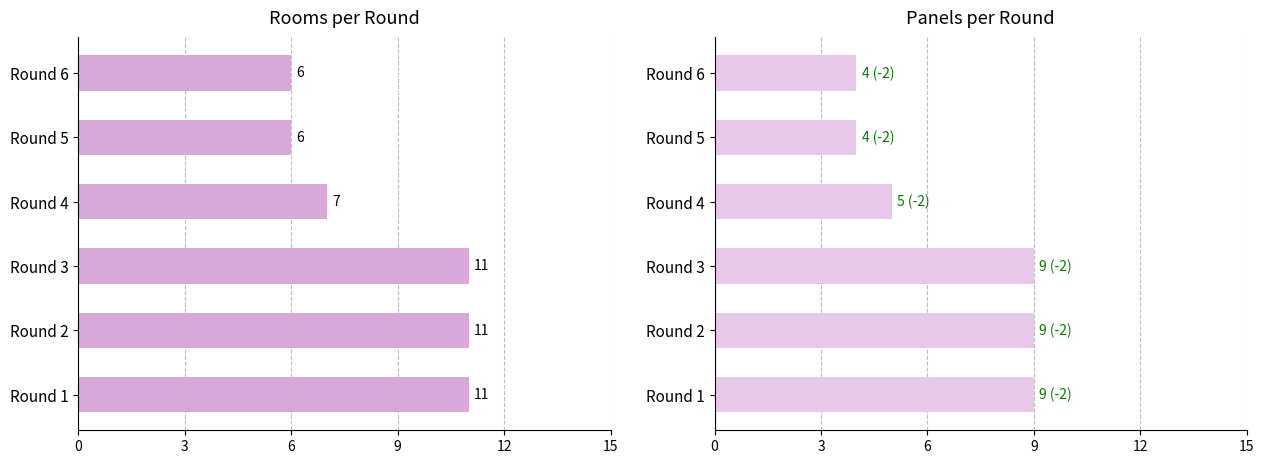

What is the difference between the highest and lowest values at Round 6?

2